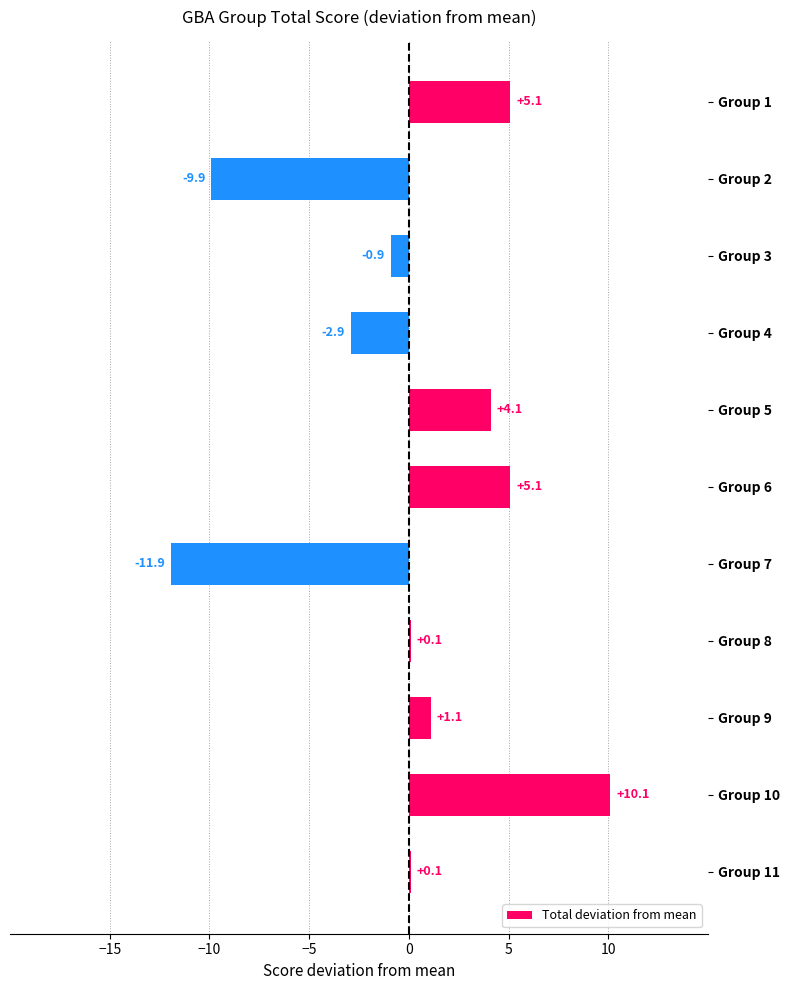

Is it true that the value at Group 4 is -2.9?

True